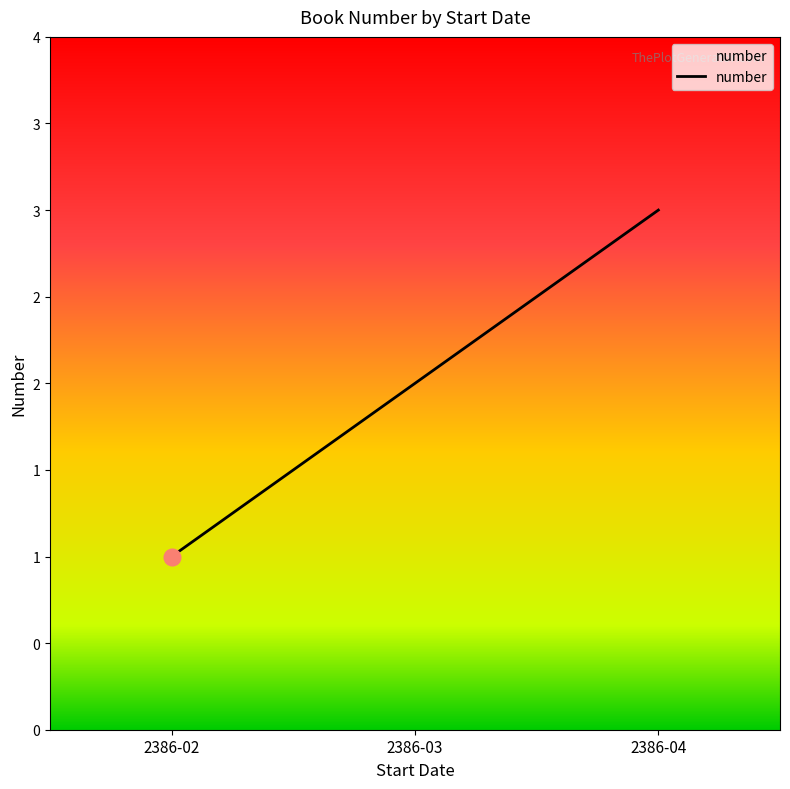

Is this an area chart (filled region under the line)?

Yes